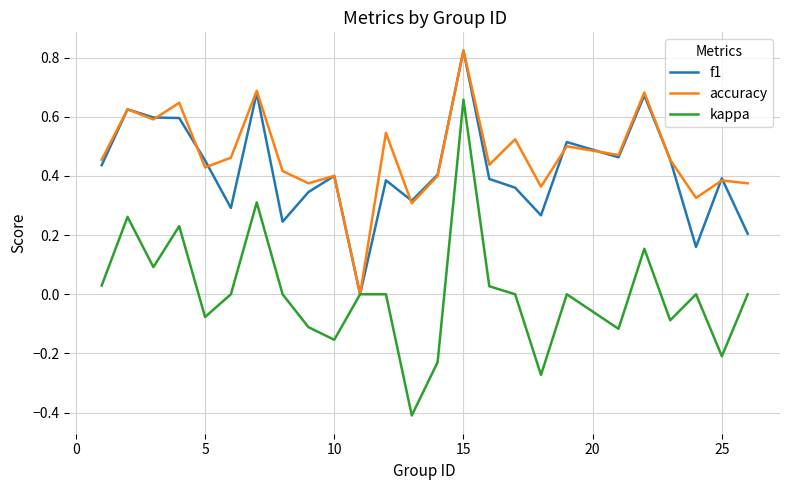

How many values in accuracy are above zero?

24